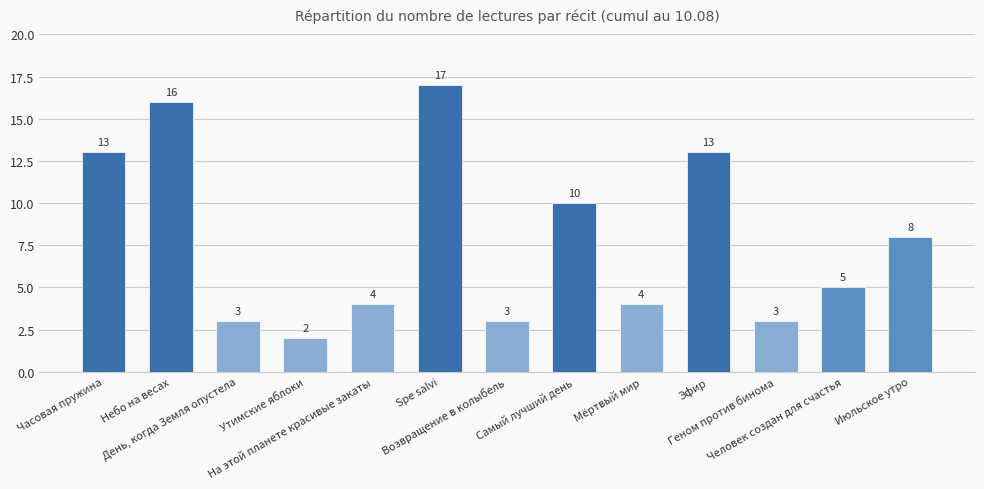

Which has a higher value, Утимские яблоки or Мёртвый мир?

Мёртвый мир